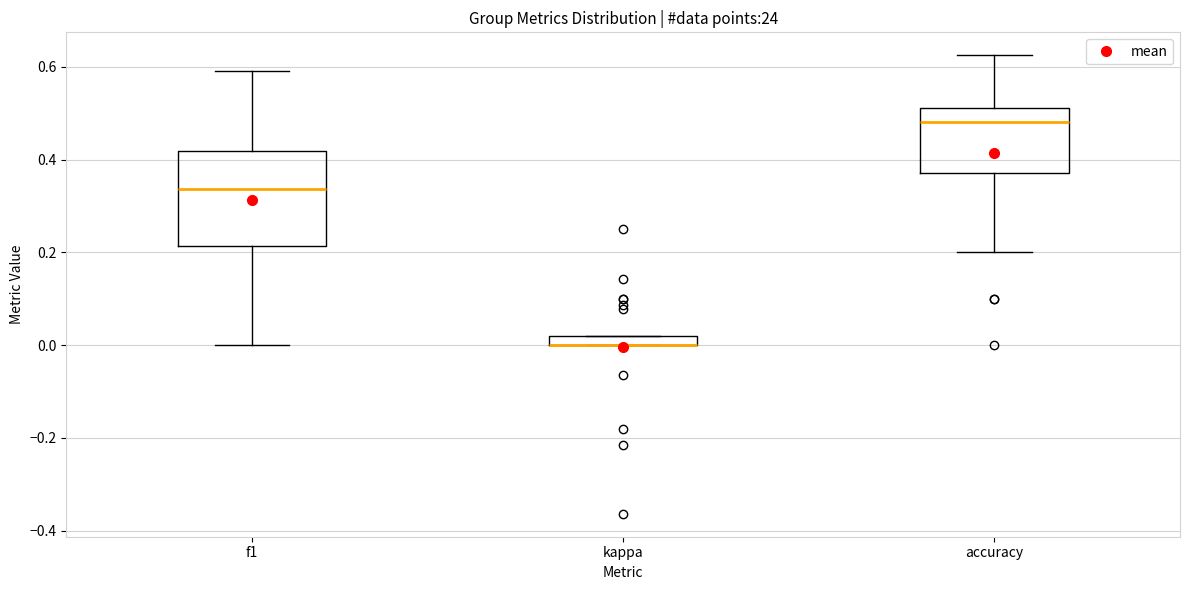

Which box is the tallest, from its lower edge to its upper edge?

f1